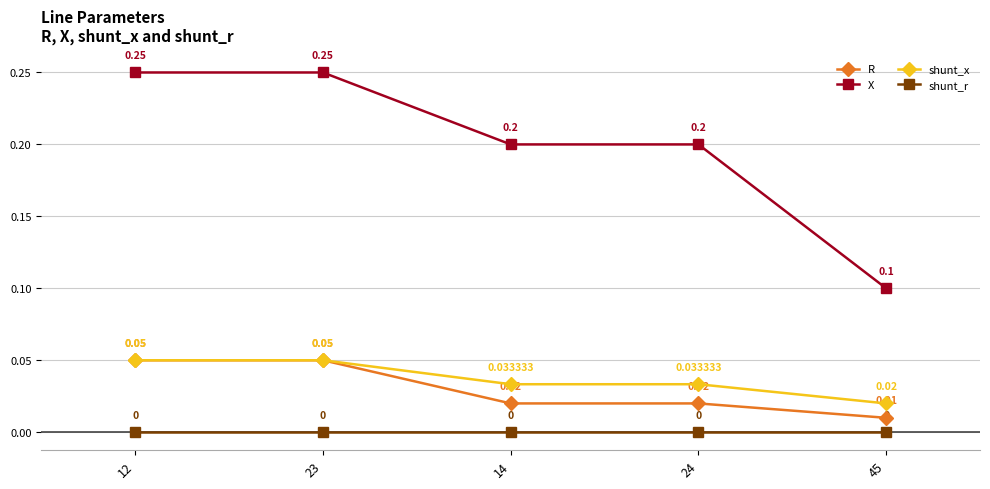

What is the total value across all series at 24?

0.3